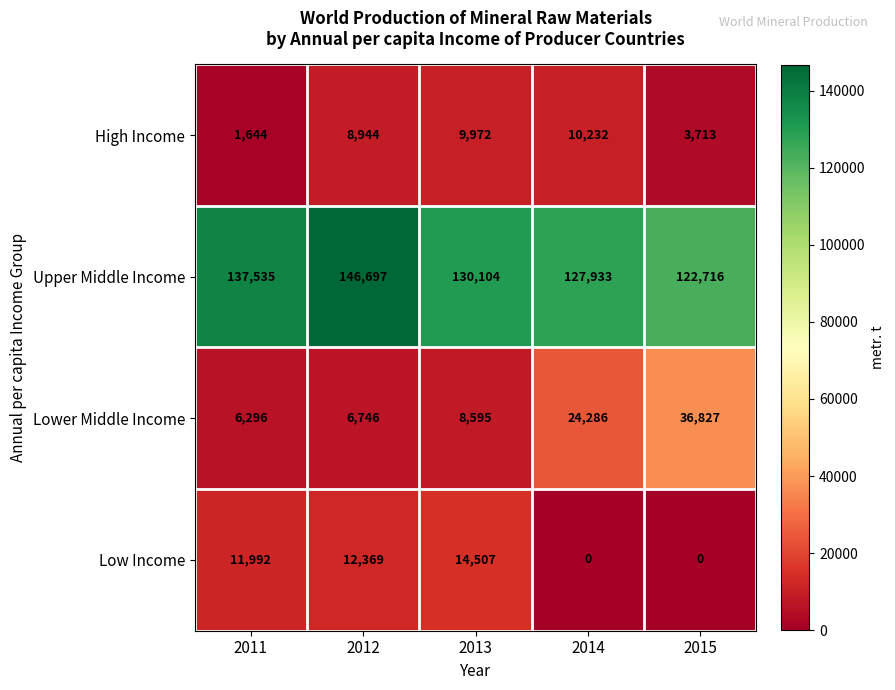

How many categories are shown in the chart?

5